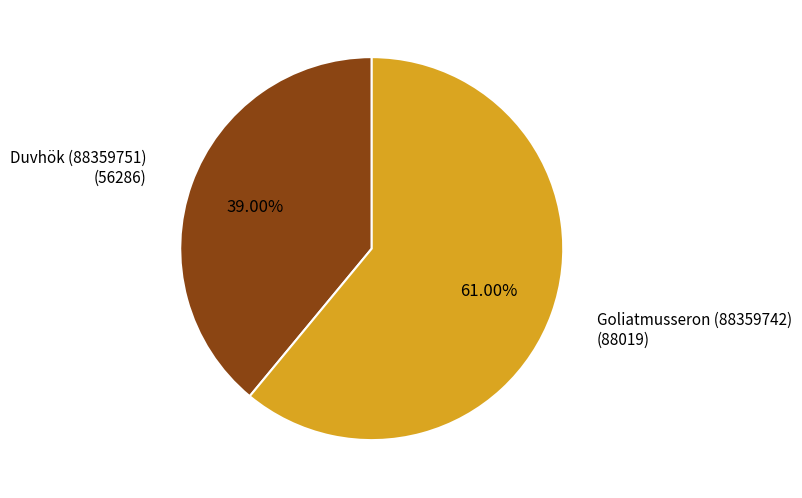

To the nearest percent, what is the difference between the Goliatmusseron (88359742) and Duvhök (88359751) slice percentages?

22%